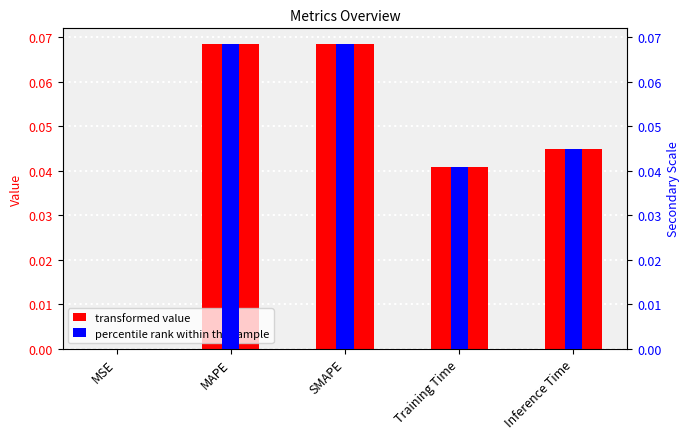

What is the sum of all col_1 (secondary) values?

0.2